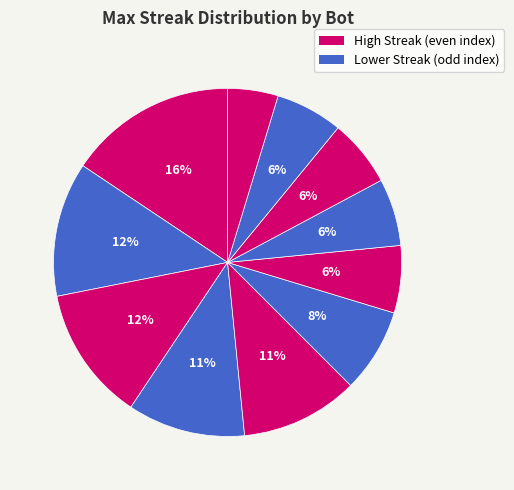

Count the number of slices in the pie.

11